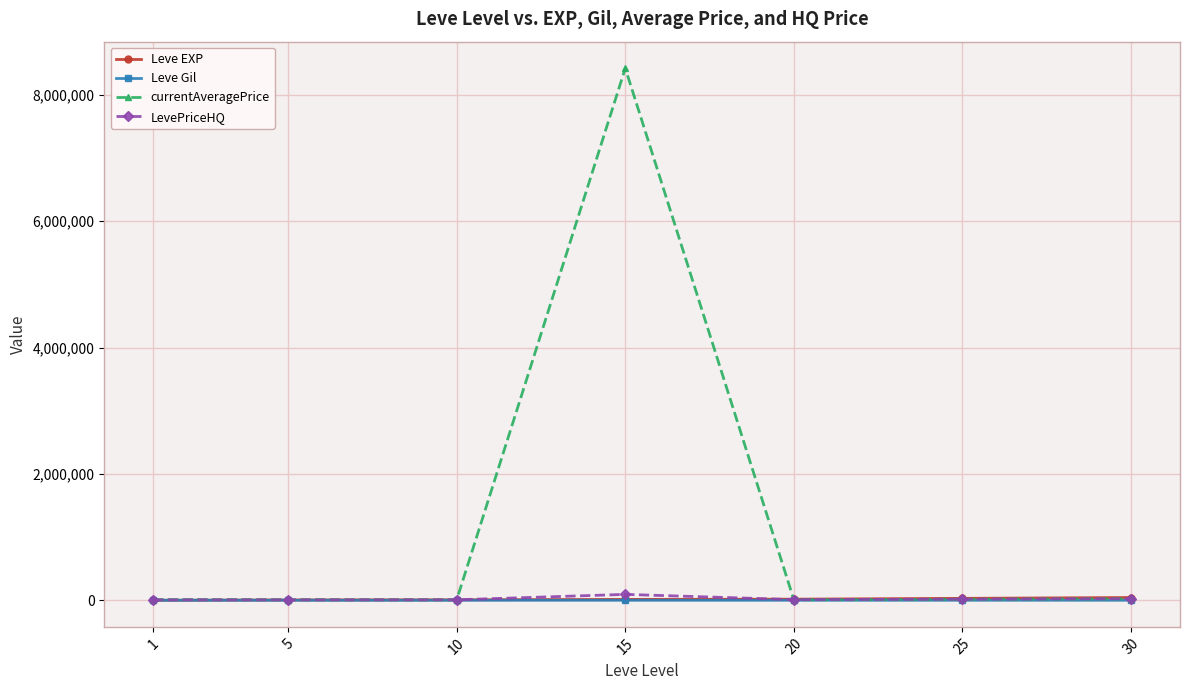

Which series has the widest spread of values?

currentAveragePrice